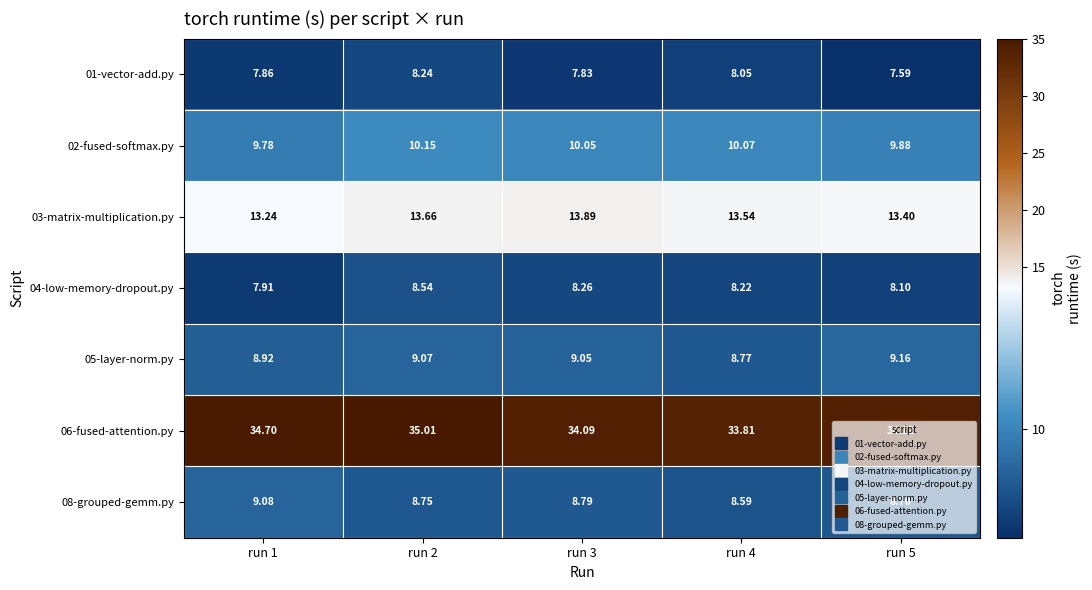

Is the value of 04-low-memory-dropout.py at run 2 greater than the value of 08-grouped-gemm.py at run 1?

No